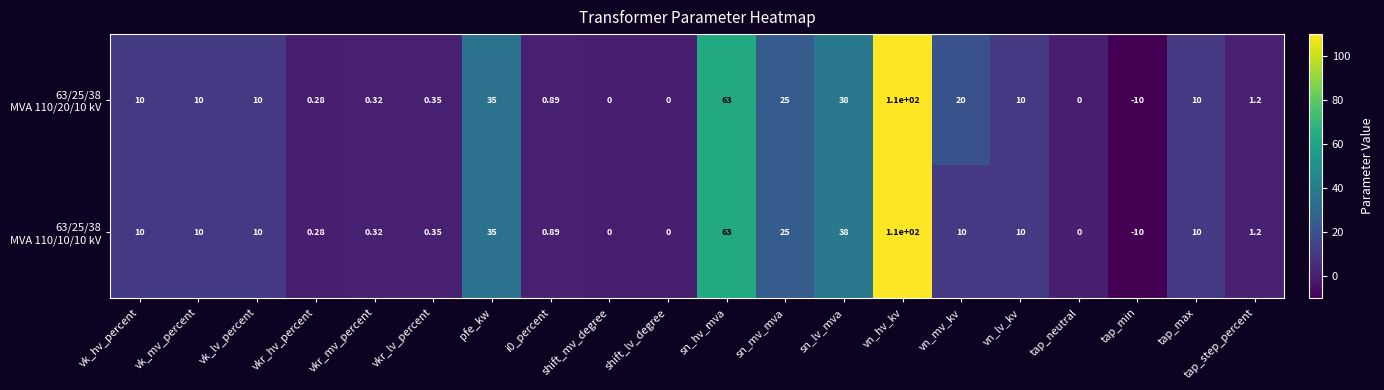

At which category does the chart reach its minimum across all series?

tap_min